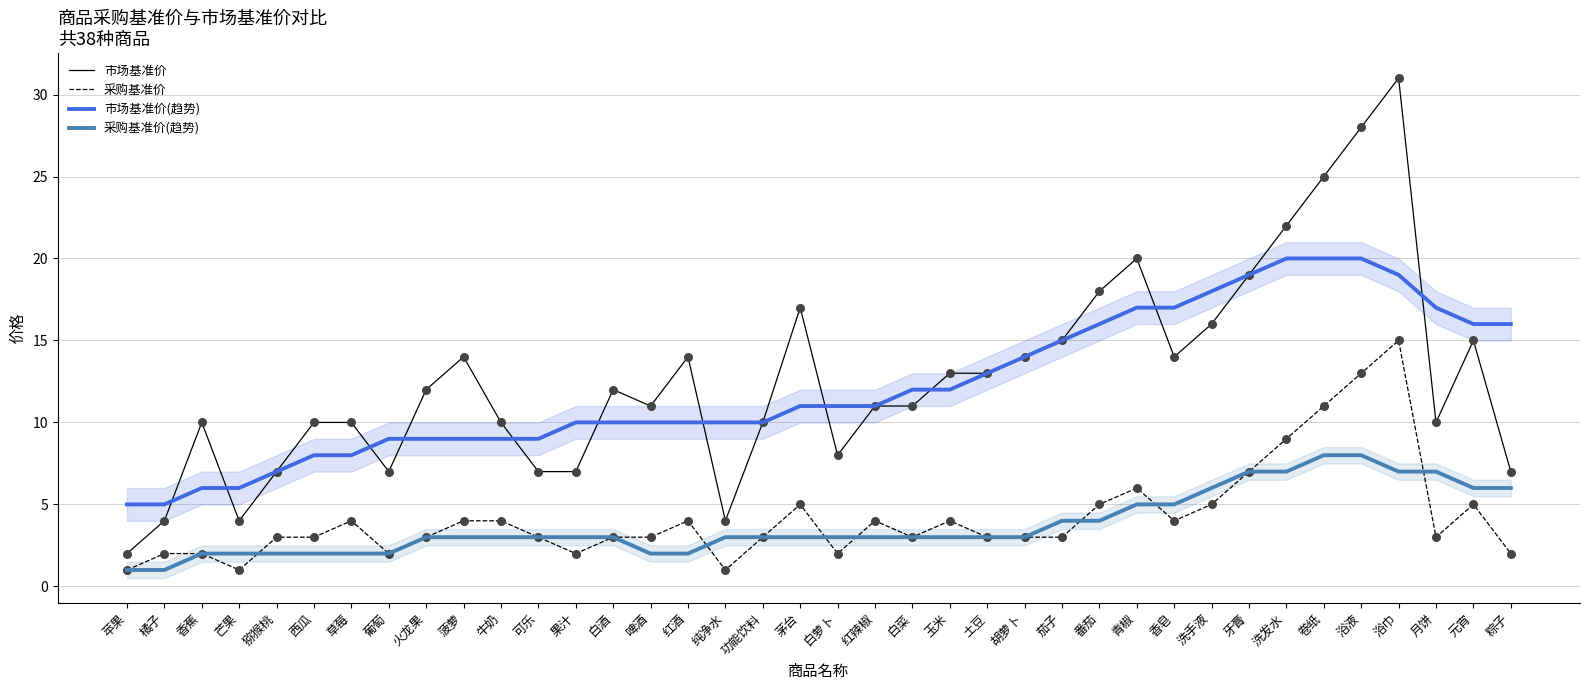

Which series reaches the maximum Y coordinate?

市场基准价